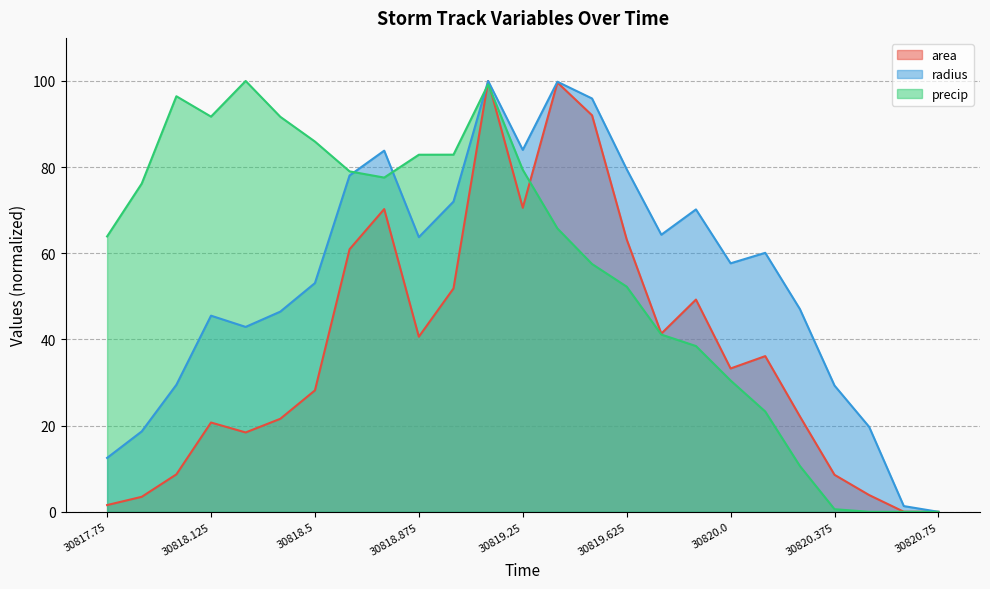

What is the approximate value of radius at 30819.625?

79.5